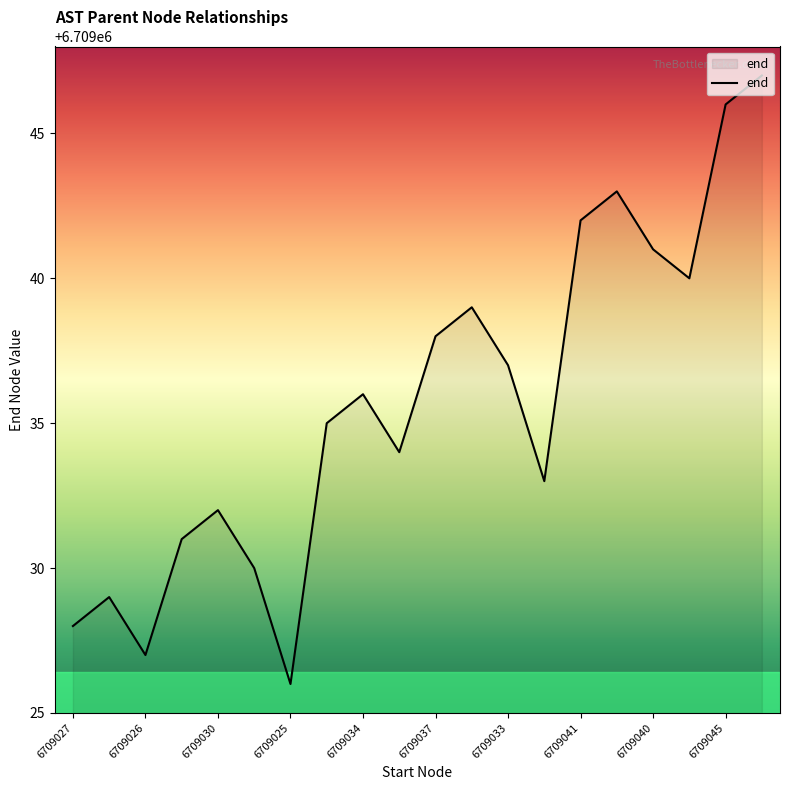

True or false: the data has more than 0 interior local peaks.

True